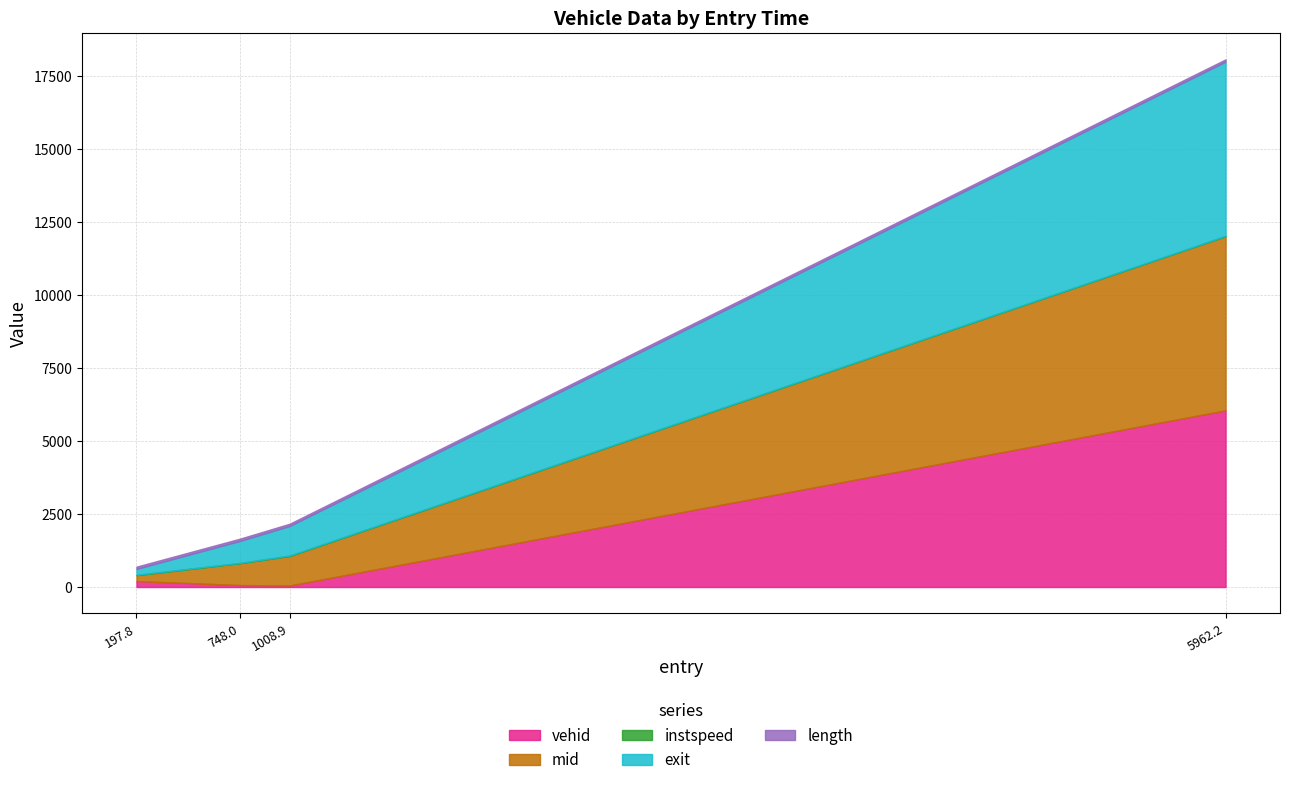

What position from the right is 747.9592253220247?

3